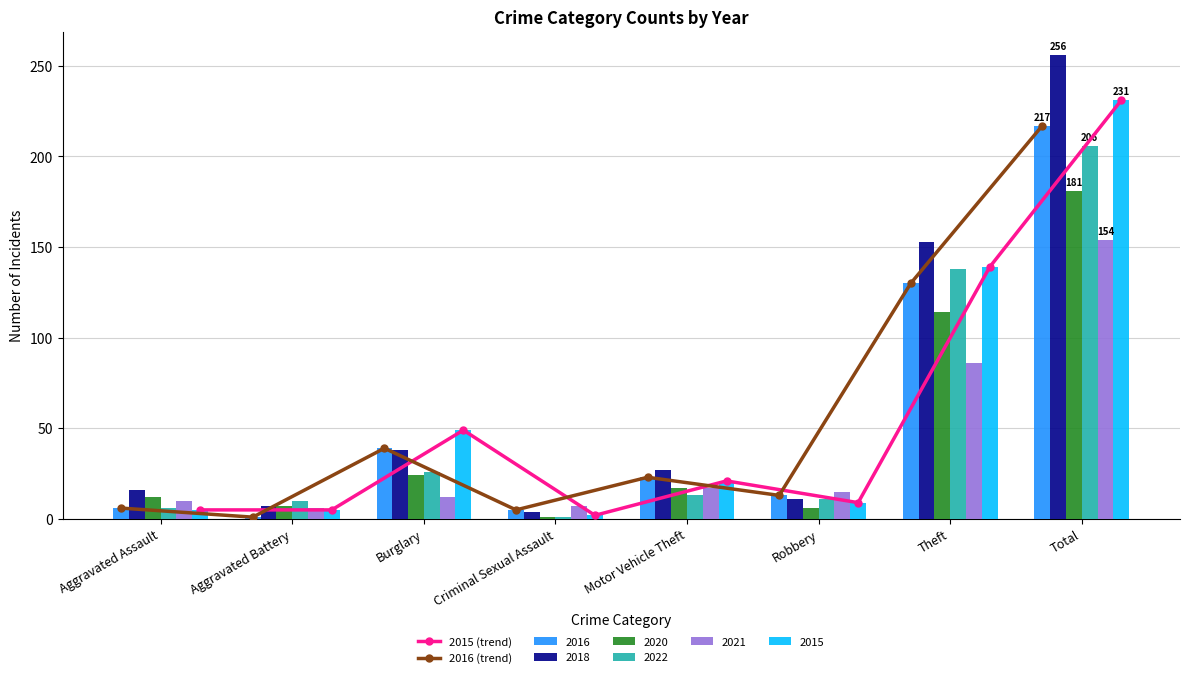

The 2016 series shows 80 at Theft. True or false?

False